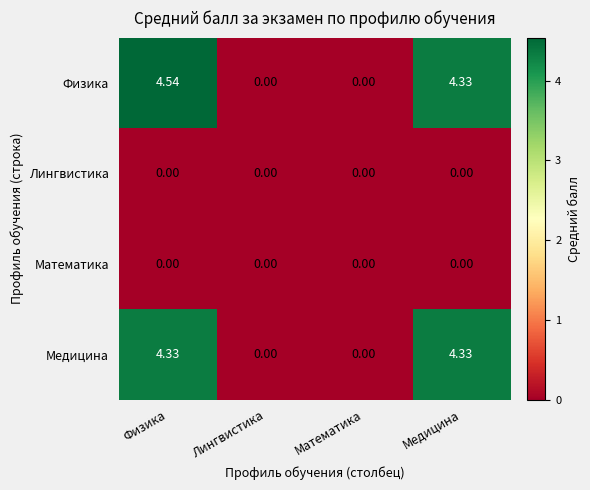

At which category does the chart reach its peak across all series?

Физика